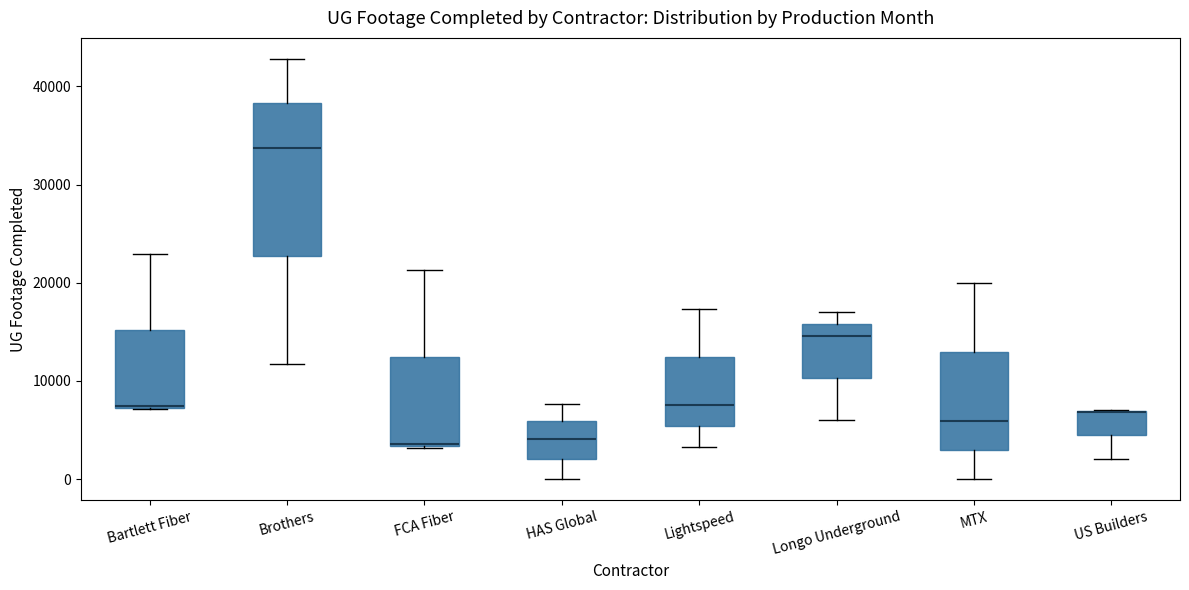

Comparing the boxes themselves (not the whiskers), which one is the tallest?

Brothers